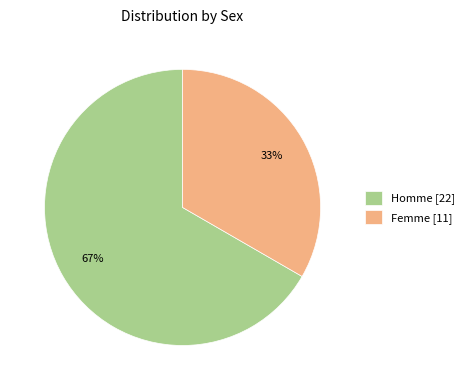

Rank the categories by value from lowest to highest.

Femme, Homme